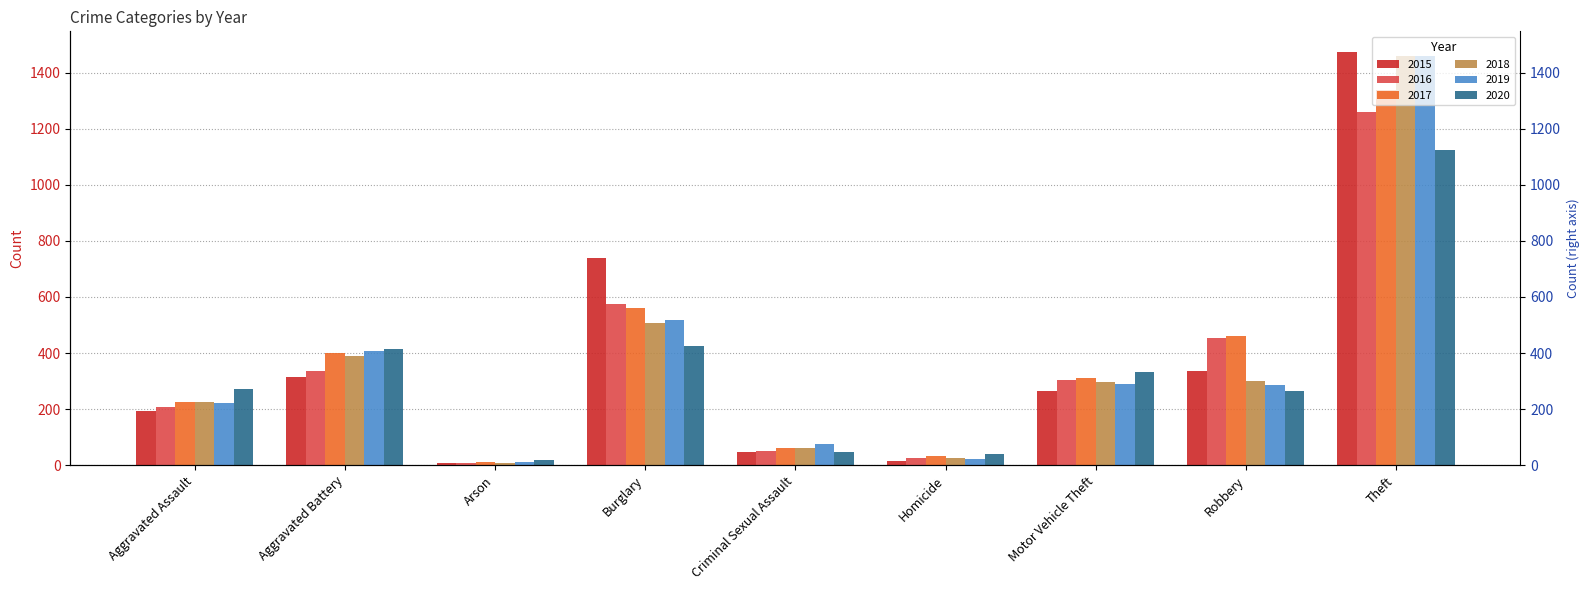

How many bars are there in total?

54